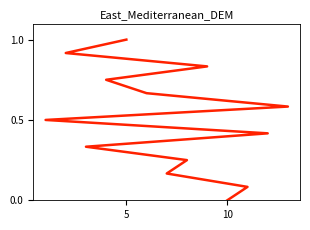

Which has a higher value, 2 or 3?

3